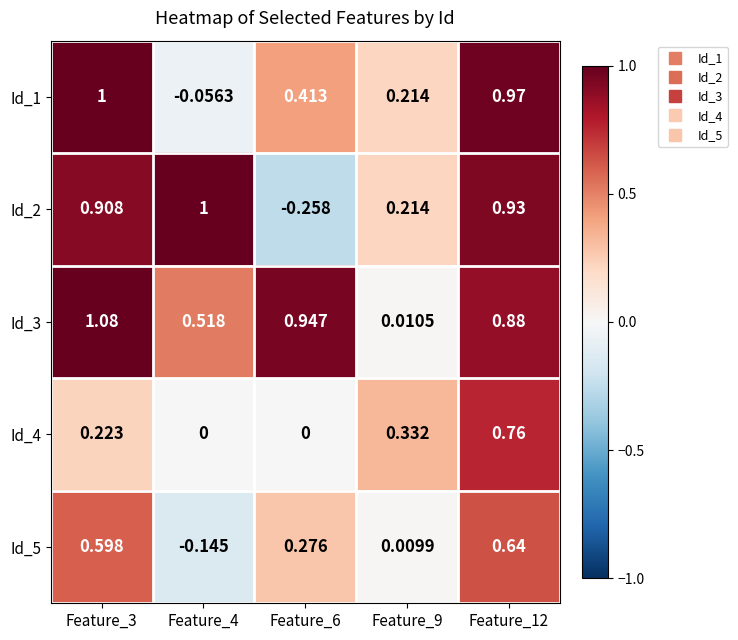

Which label corresponds to the smallest value in the chart?

Feature_6